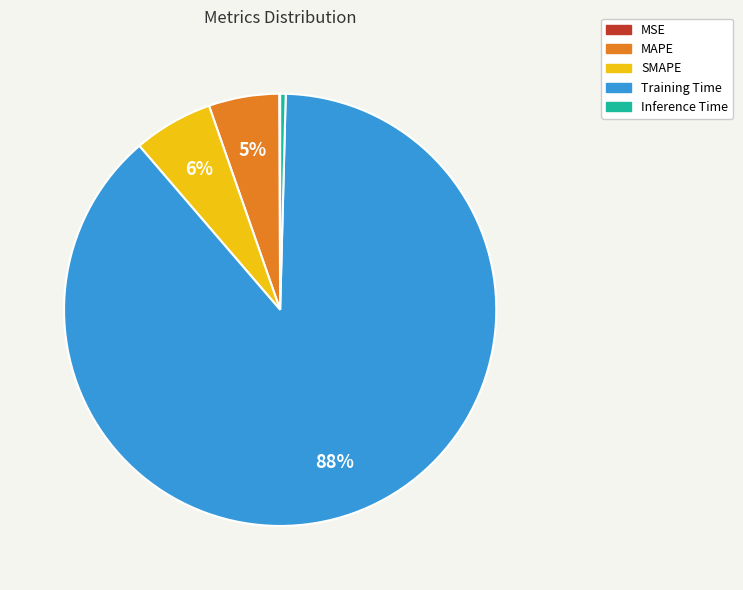

Which category has the biggest portion of the pie?

Training Time